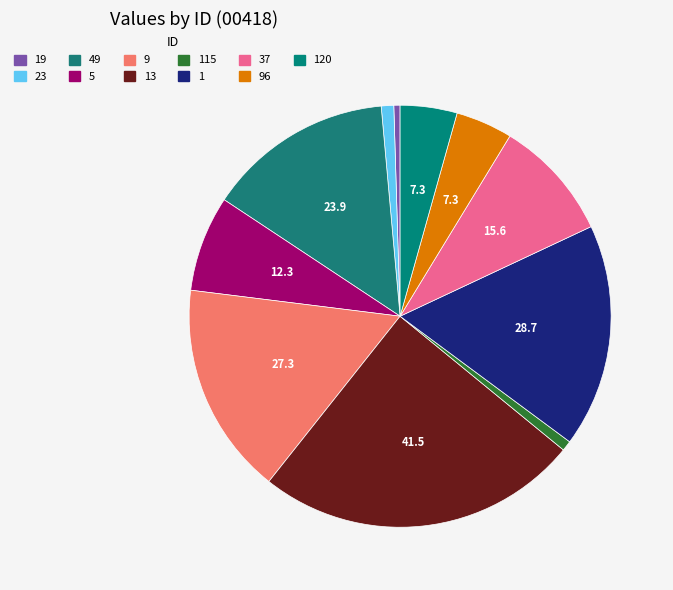

How many segments does this pie chart have?

11